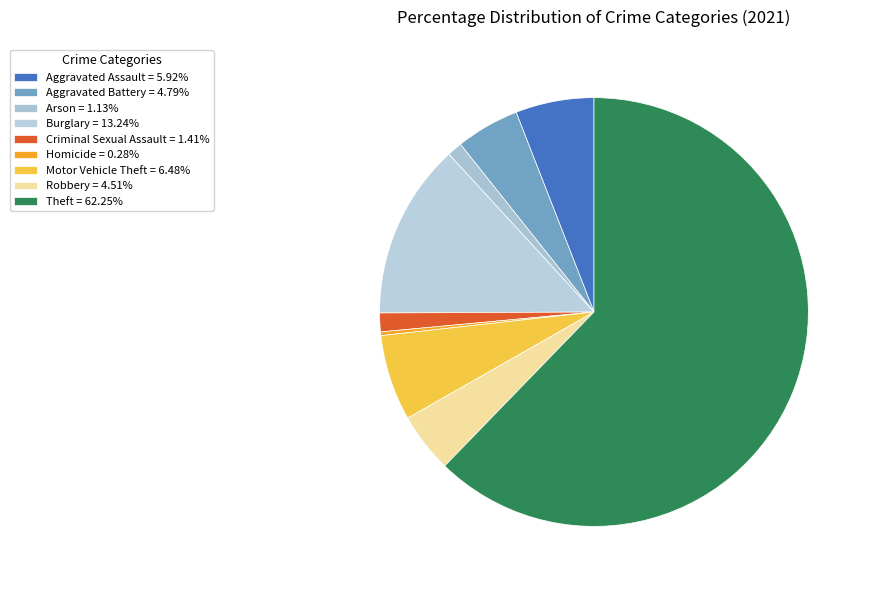

How many segments does this pie chart have?

9